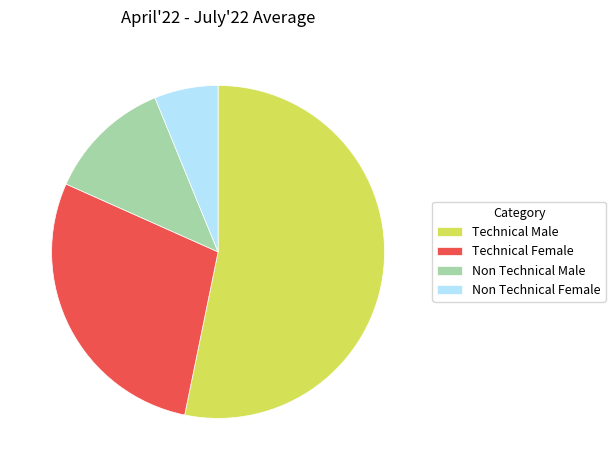

Which slice is the smallest?

Non Technical Female